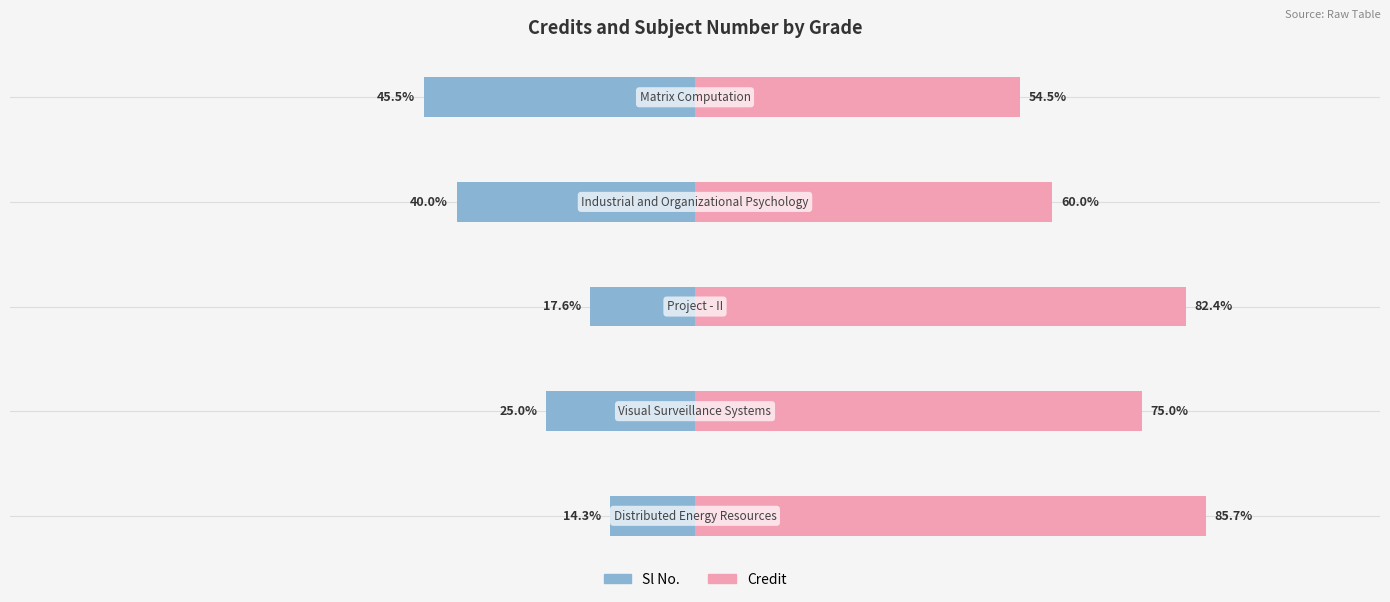

The value of Sl No. at 2 is -17.6. True or false?

True